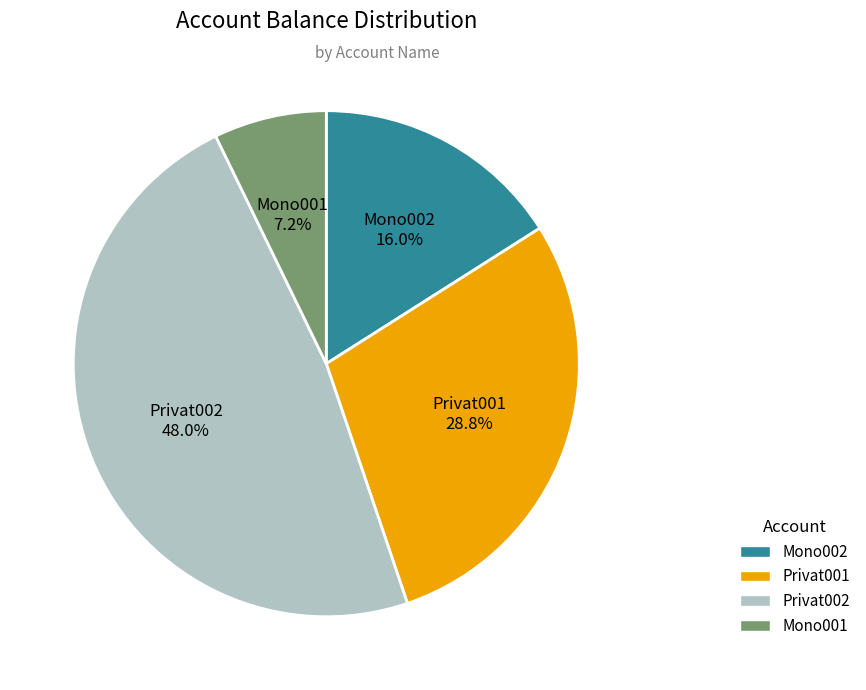

Is it true that Privat002 is 48% of the pie?

True